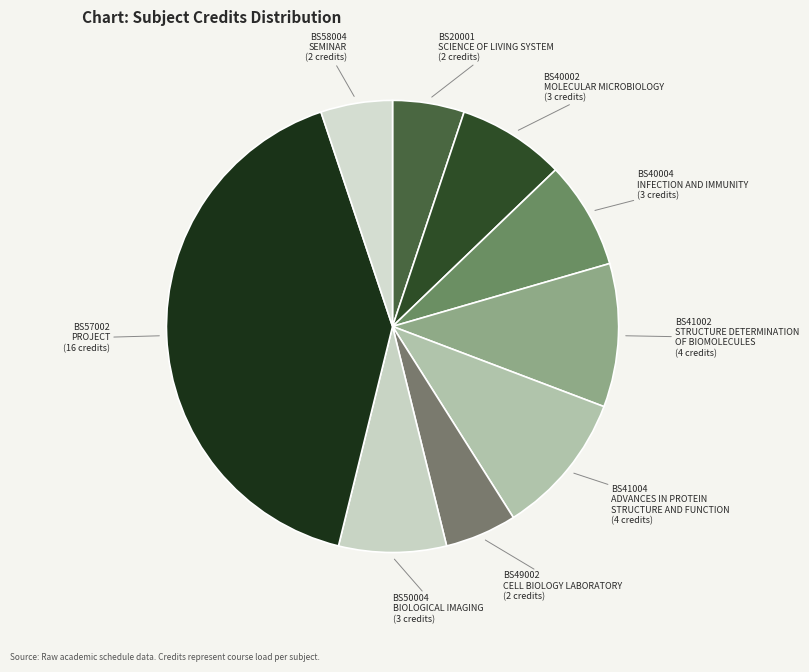

To the nearest percent, what is the difference between the largest and smallest slice percentages?

36%